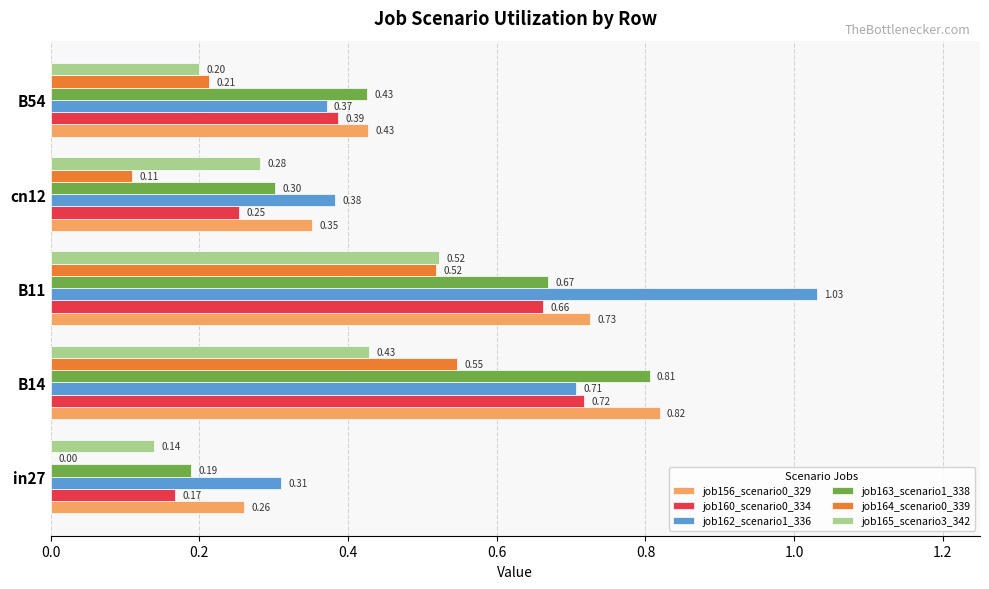

What is the sum of all job156_scenario0_329 values?

2.6